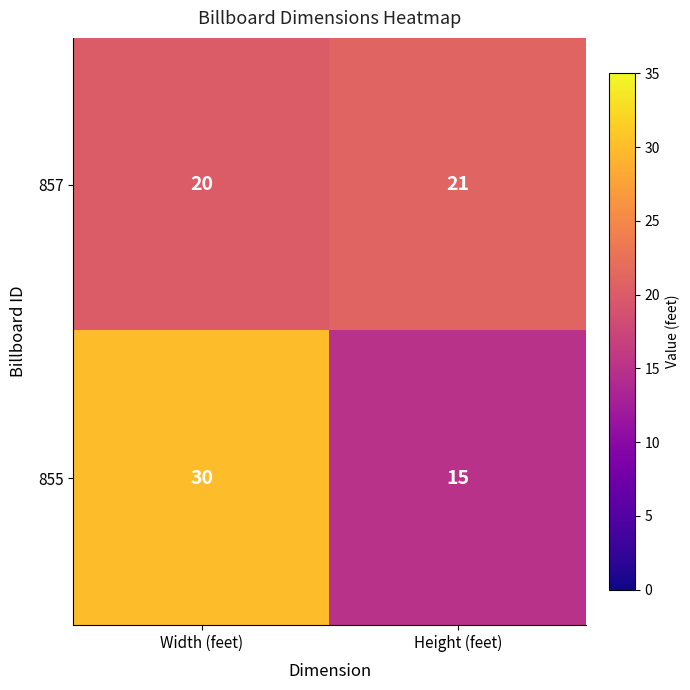

Which series has the largest range (max minus min)?

855